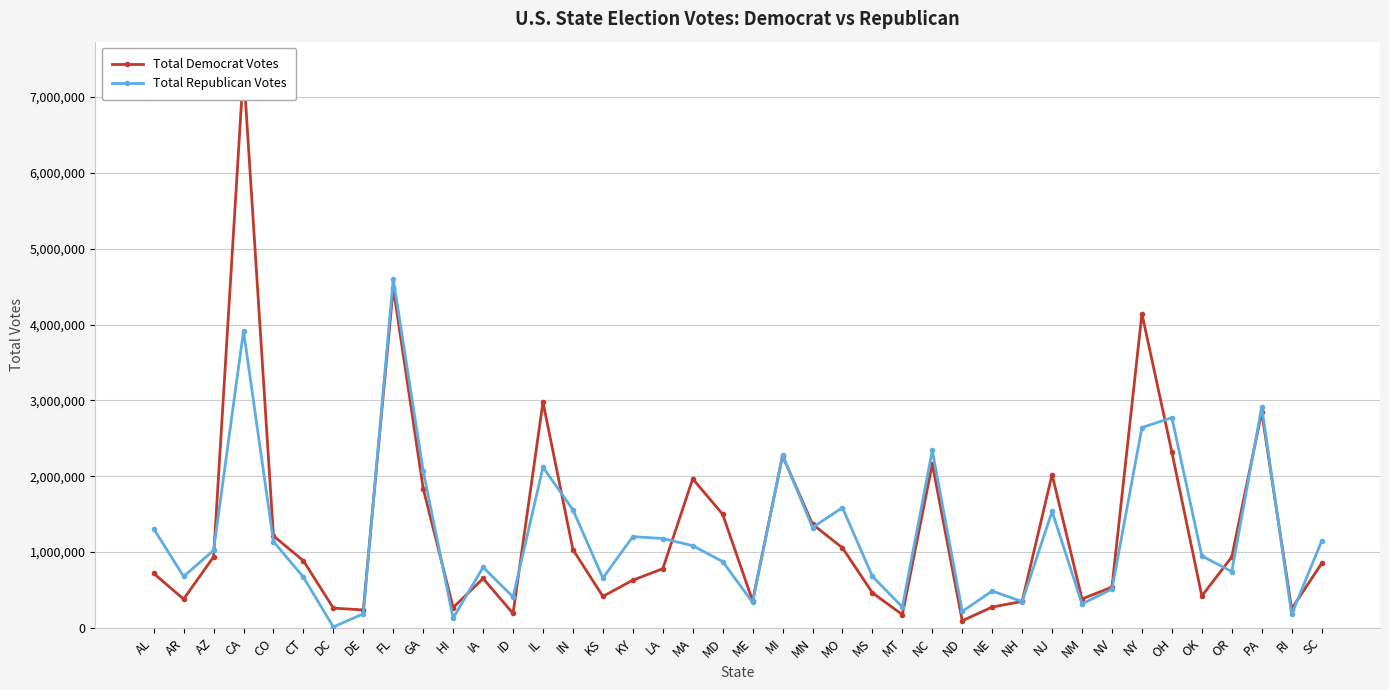

Reading left to right, extract all data points from this chart.

Total Democrat Votes: 718084	378729	936250	7362490	1212209	884432	260223	235581	4485745	1837300	266827	650790	189677	2977498	1031953	414788	628834	779535	1964768	1497951	354873	2268193	1366676	1054889	462001	174521	2162074	93526	273858	348521	2021756	380724	537753	4143874	2317001	419788	934631	2844705	249902	849469
Total Republican Votes: 1306925	677904	1021154	3916209	1137455	668266	11553	185103	4605515	2068623	128815	798923	407199	2118179	1556220	656009	1202942	1178004	1083069	873646	334838	2279805	1322891	1585753	678457	274120	2339603	216133	485819	345789	1535513	315875	511319	2640570	2771984	947934	742506	2912941	179421	1143611